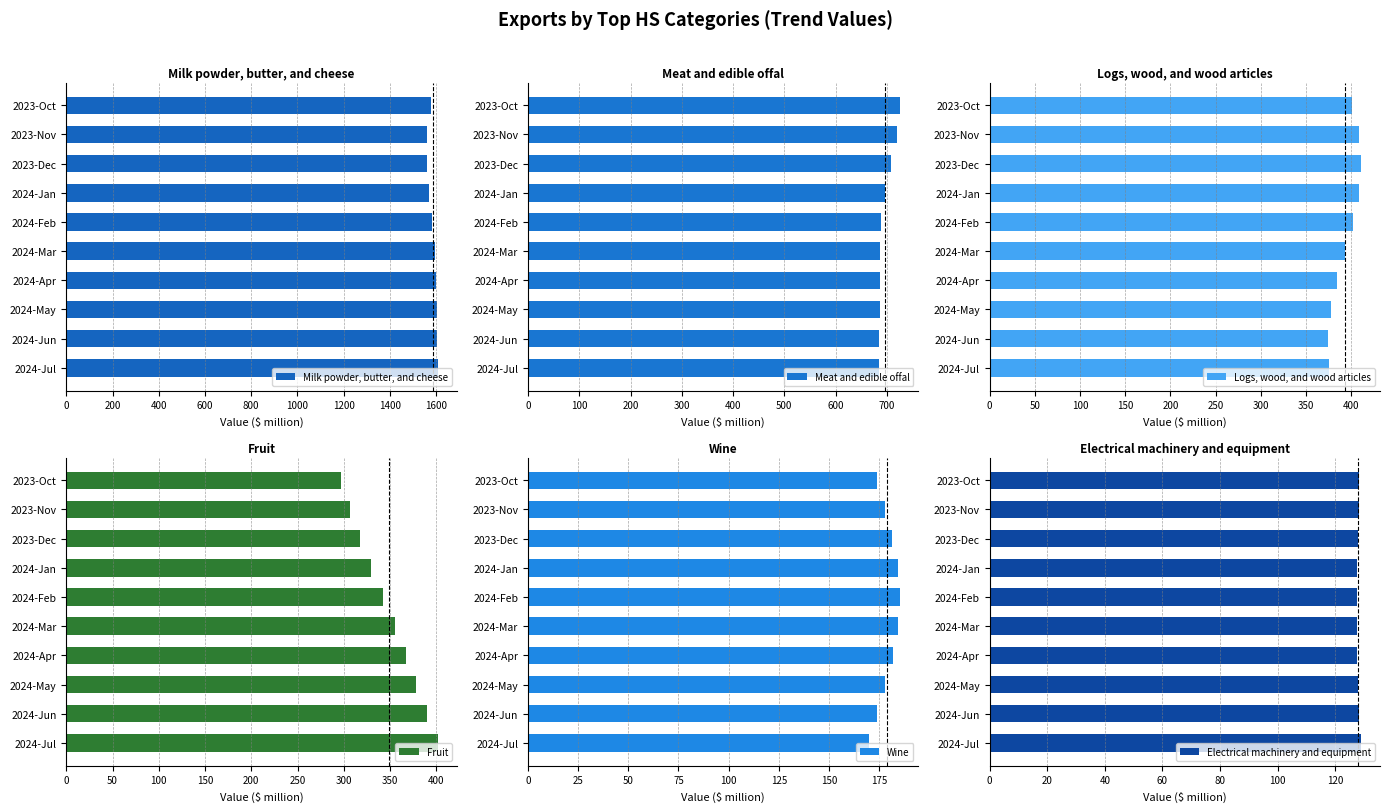

What is the difference between the Milk powder, butter, and cheese values at 2024-Jun and 2023-Nov?

39.2